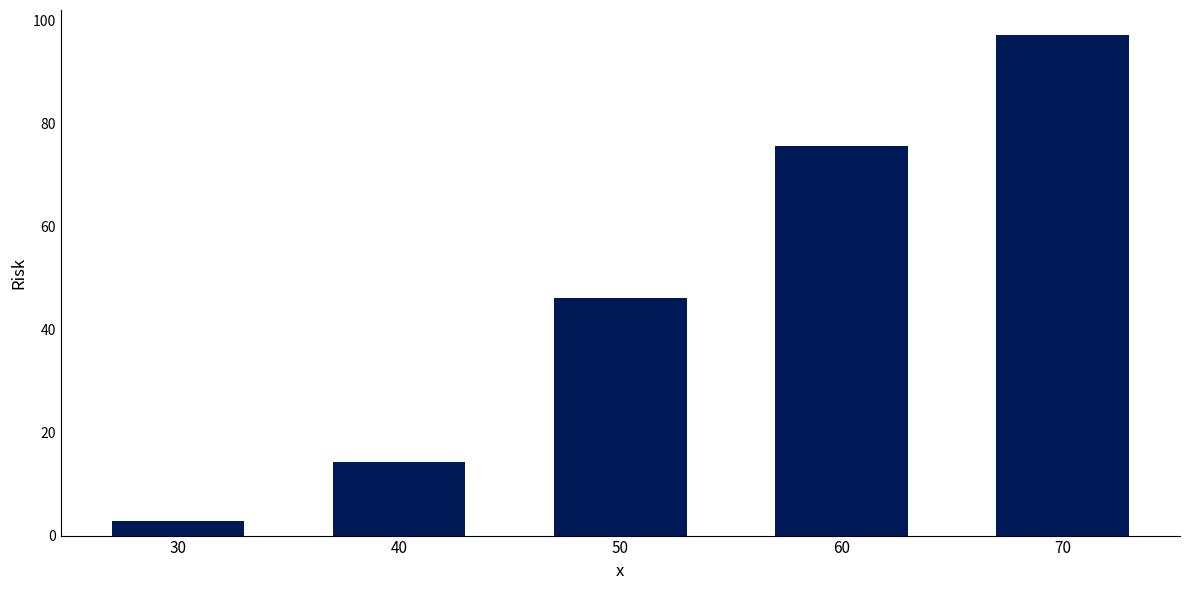

At which label does the data first exceed 46?

50